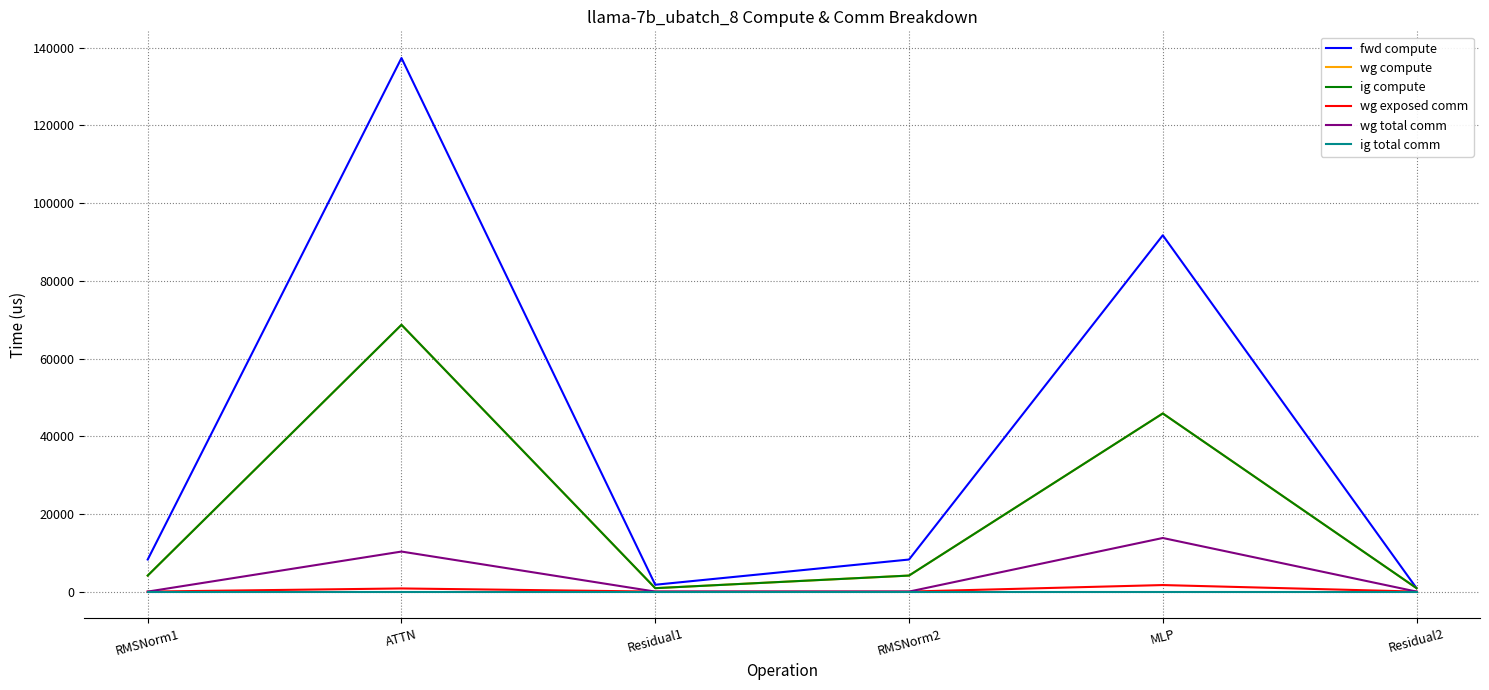

True or false: wg compute and wg exposed comm intersect in this chart.

False